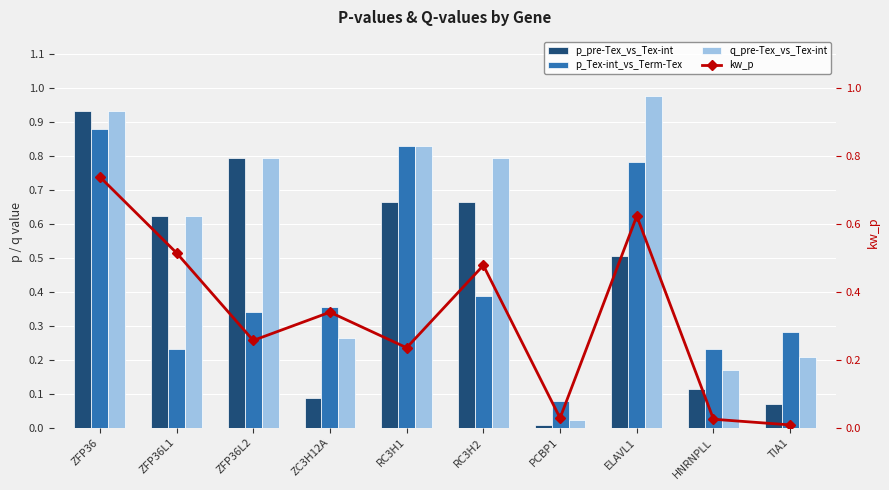

Is the value of kw_p at ZFP36 greater than the value of q_pre-Tex_vs_Tex-int at ELAVL1?

No